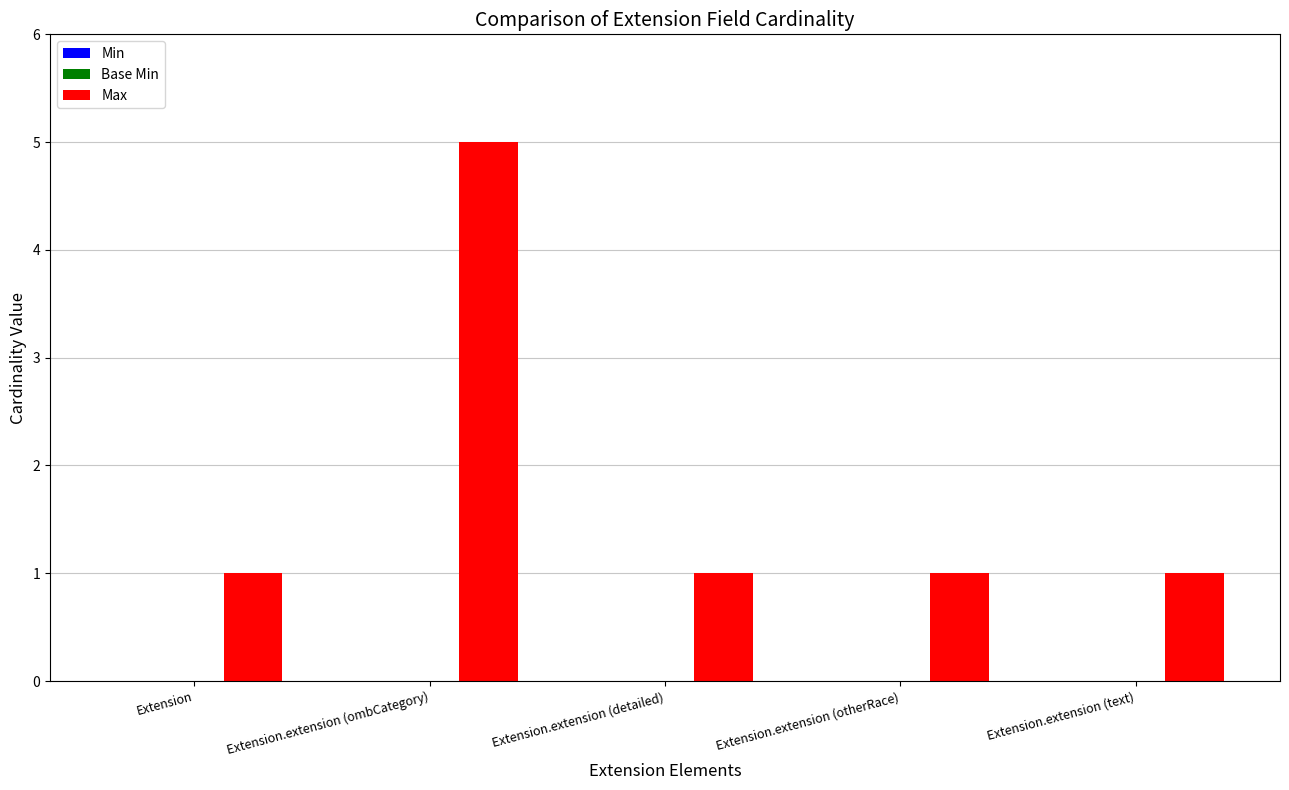

What is the sum of all values?

9